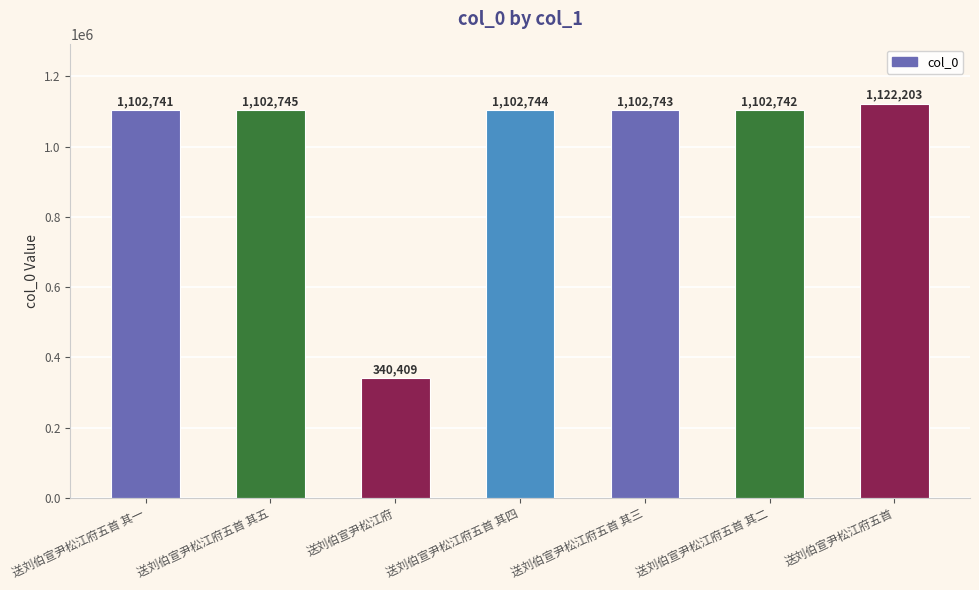

How many distinct data groups are displayed?

1